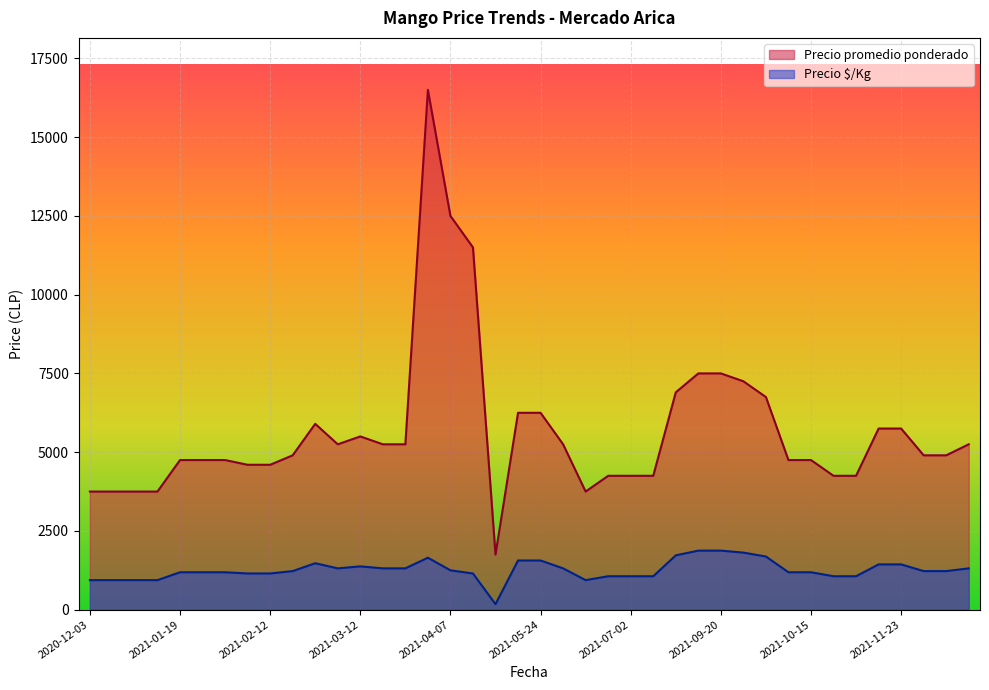

True or false: Precio promedio ponderado and Precio $/Kg cross at least once.

False